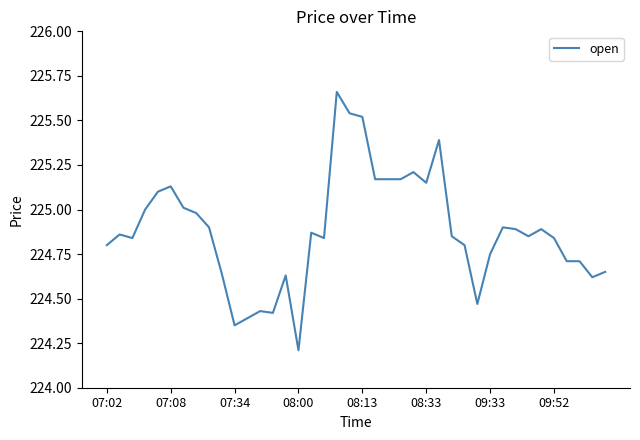

Is this an area chart (filled region under the line)?

No